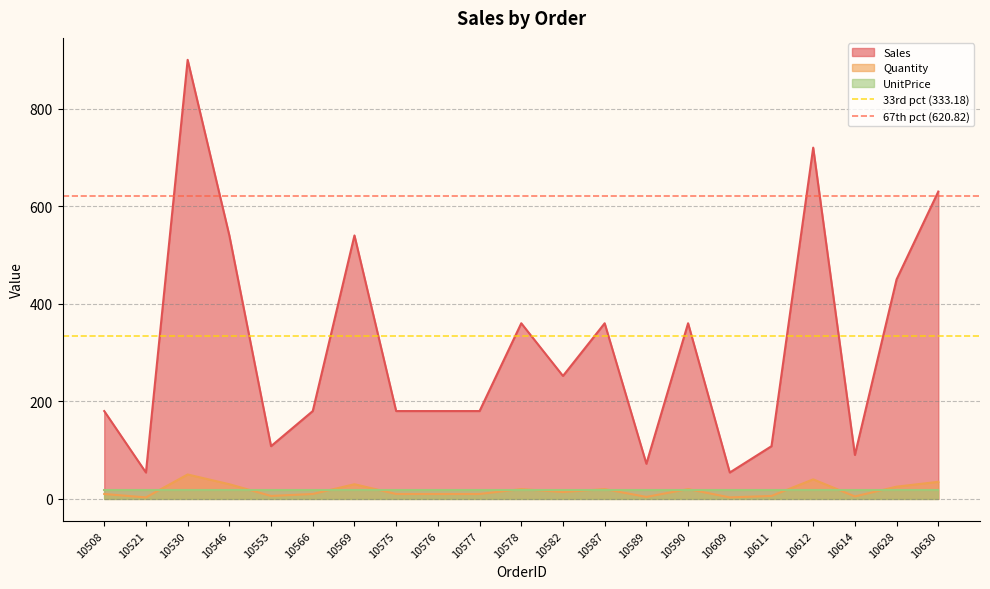

What is the value of the 67th pct (620.82) point at the 1st from the left?

620.8